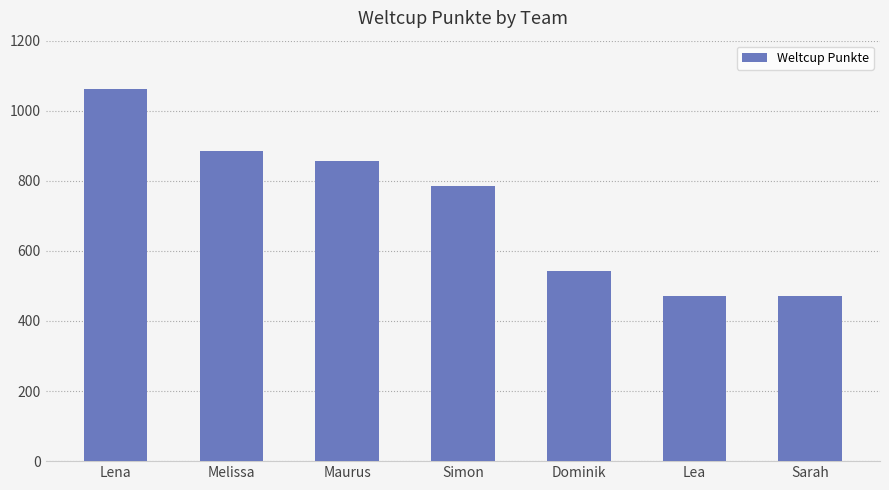

The chart shows a value of 172 at Sarah. True or false?

False